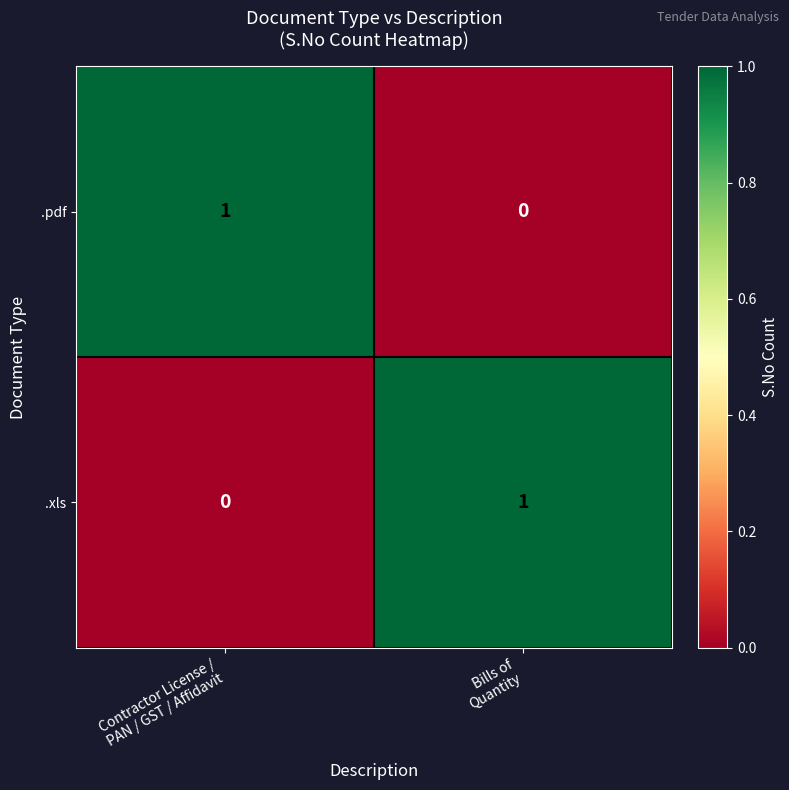

Reading left to right, extract all data points from this chart.

.pdf: 1	0
.xls: 0	1